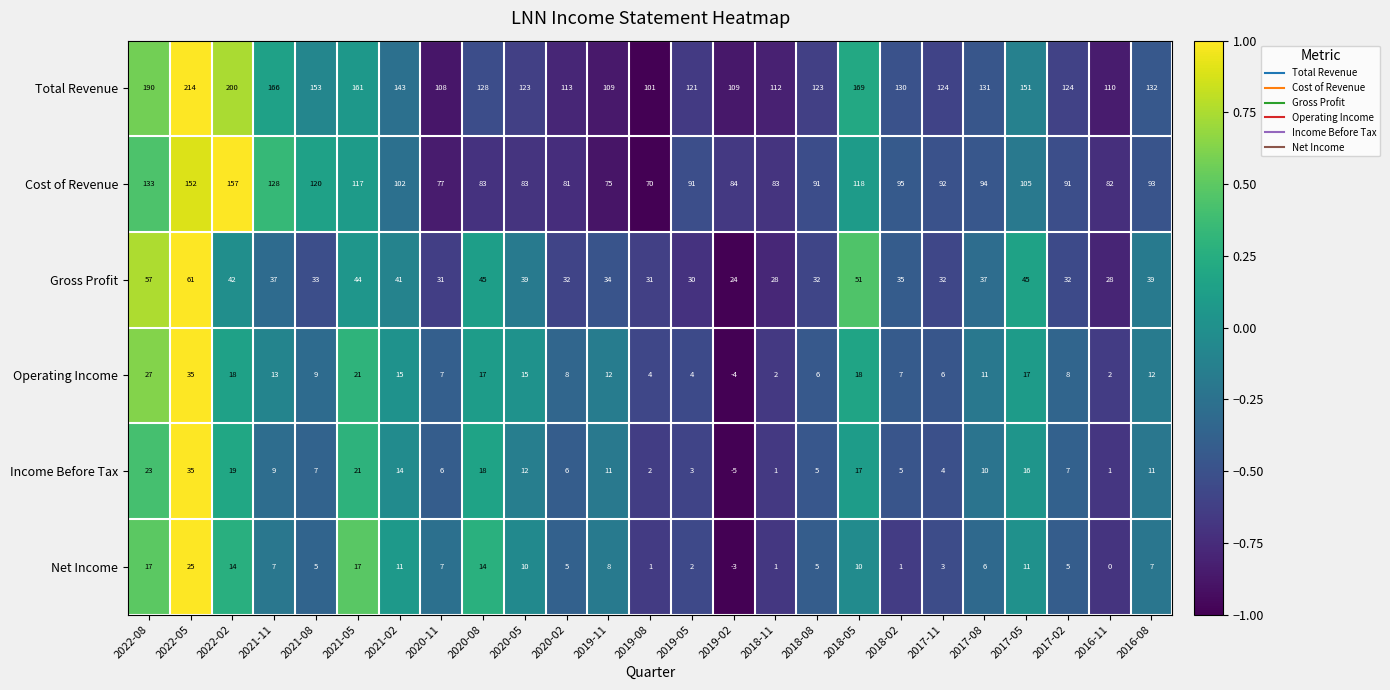

Which series has the largest total across all categories?

Total Revenue